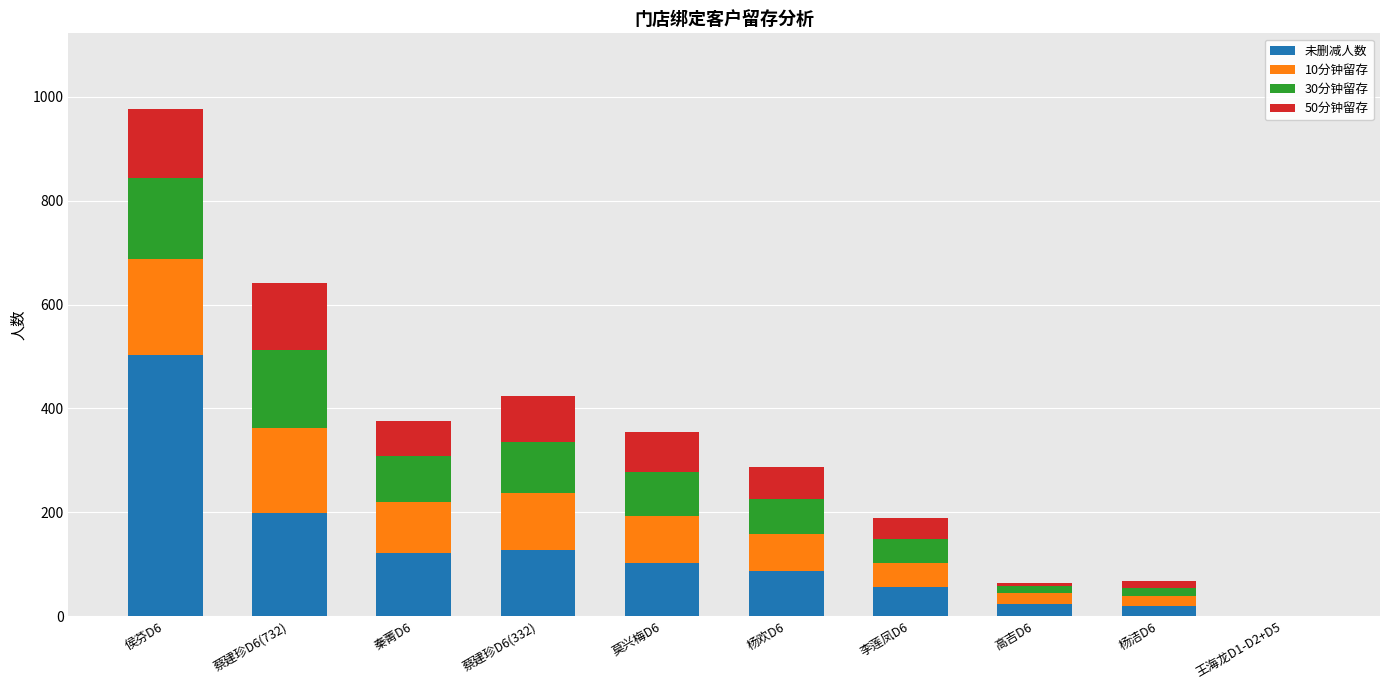

Are the bars horizontal?

No